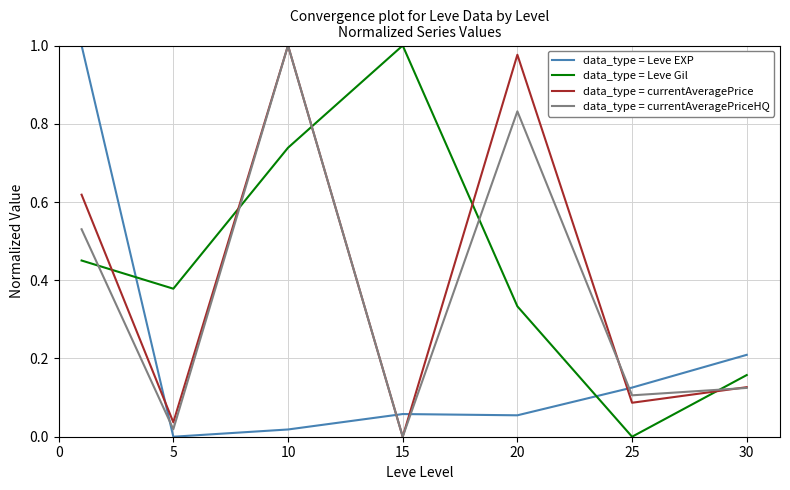

Which series ends up on top after the final intersection of data_type = Leve Gil and data_type = Leve EXP?

data_type = Leve EXP